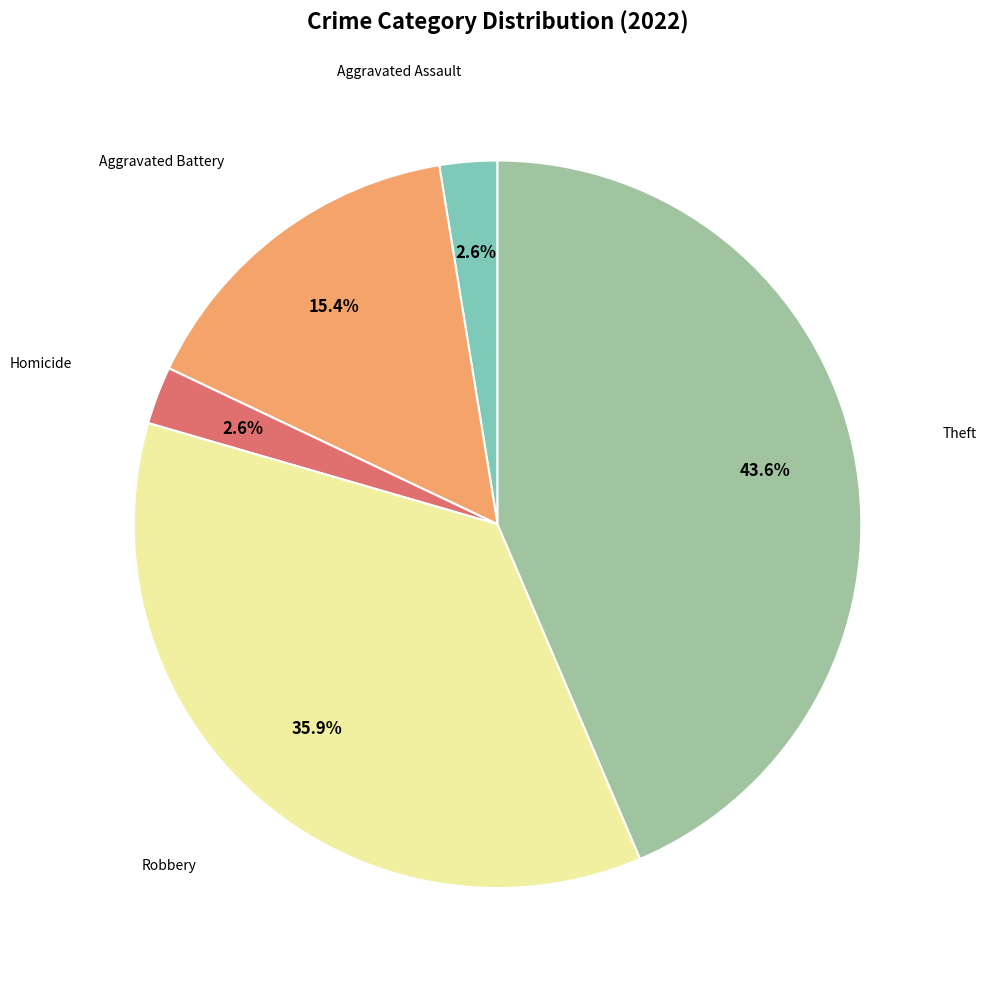

Is there a majority slice in this chart?

No